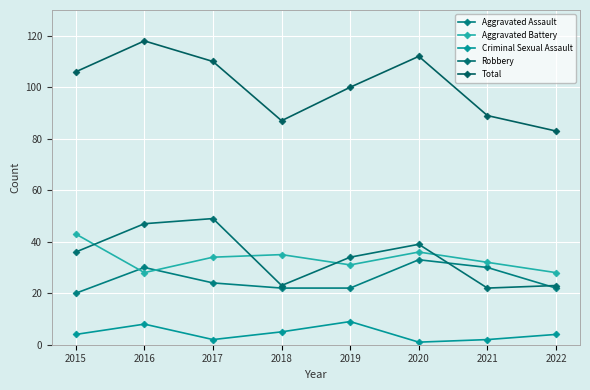

True or false: Aggravated Battery and Criminal Sexual Assault cross at least once.

False